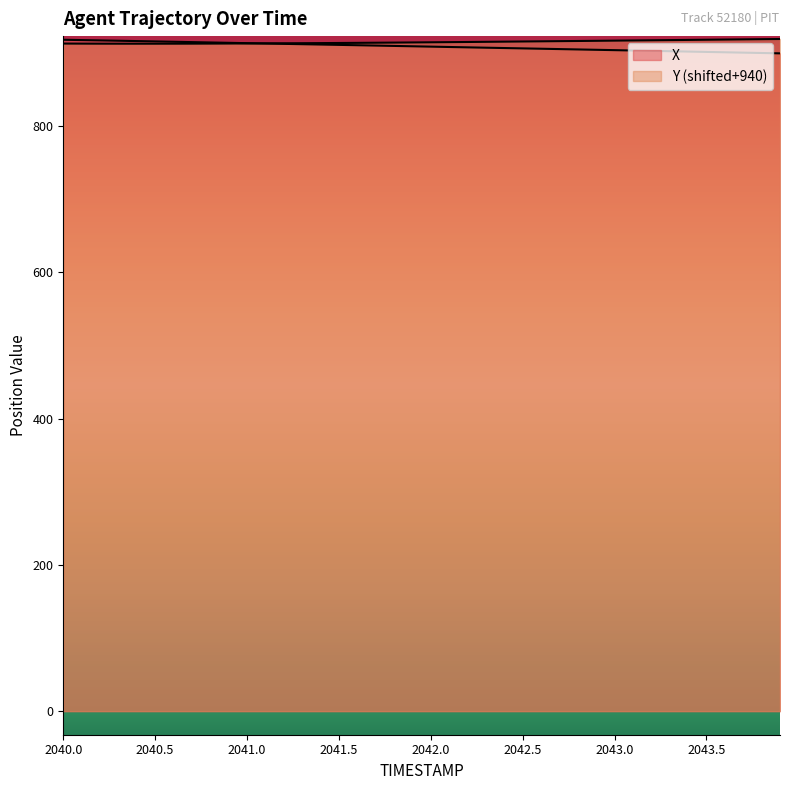

How many lines are shown in the chart?

2